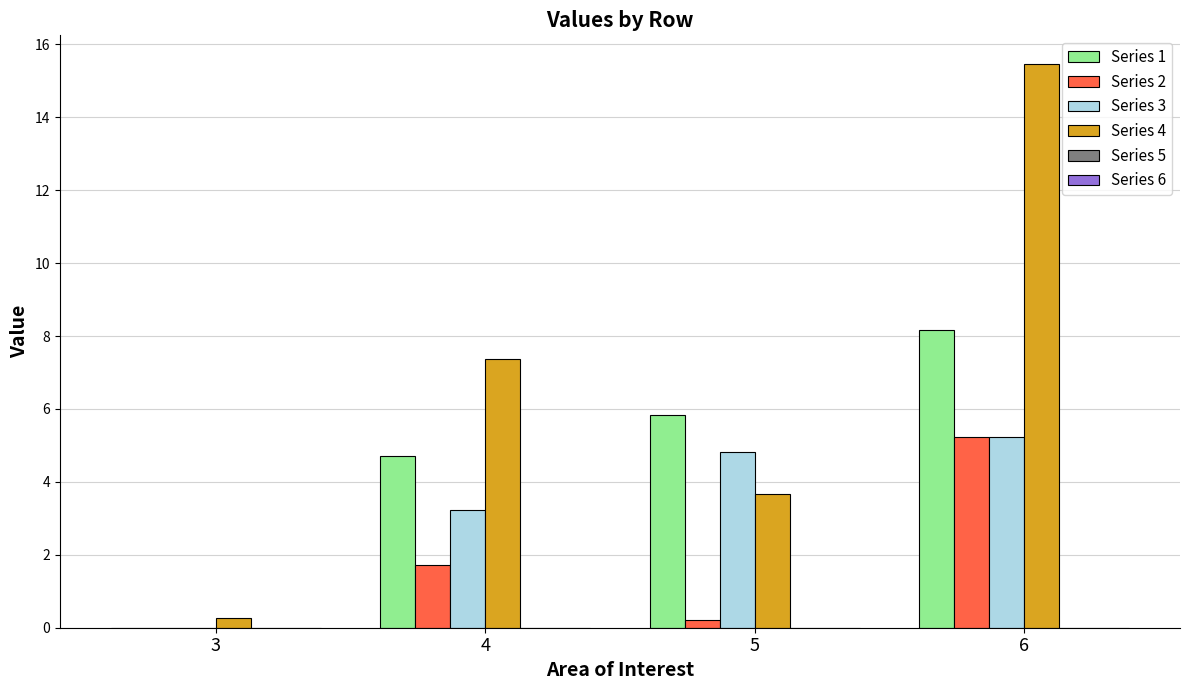

Are the bars horizontal?

No